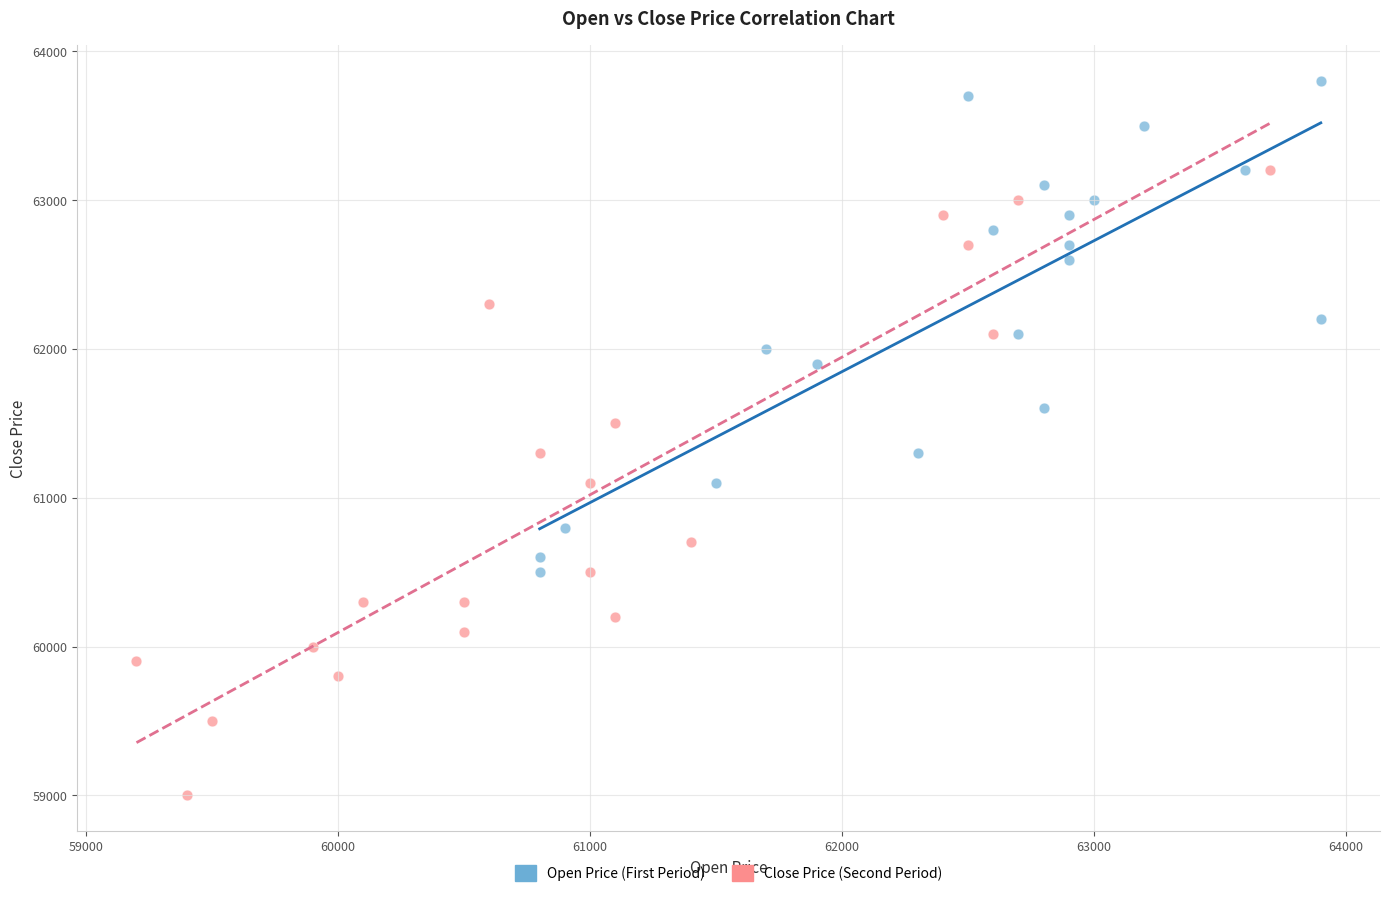

Which series has the largest Y range (max minus min)?

Close Price (Second Period)